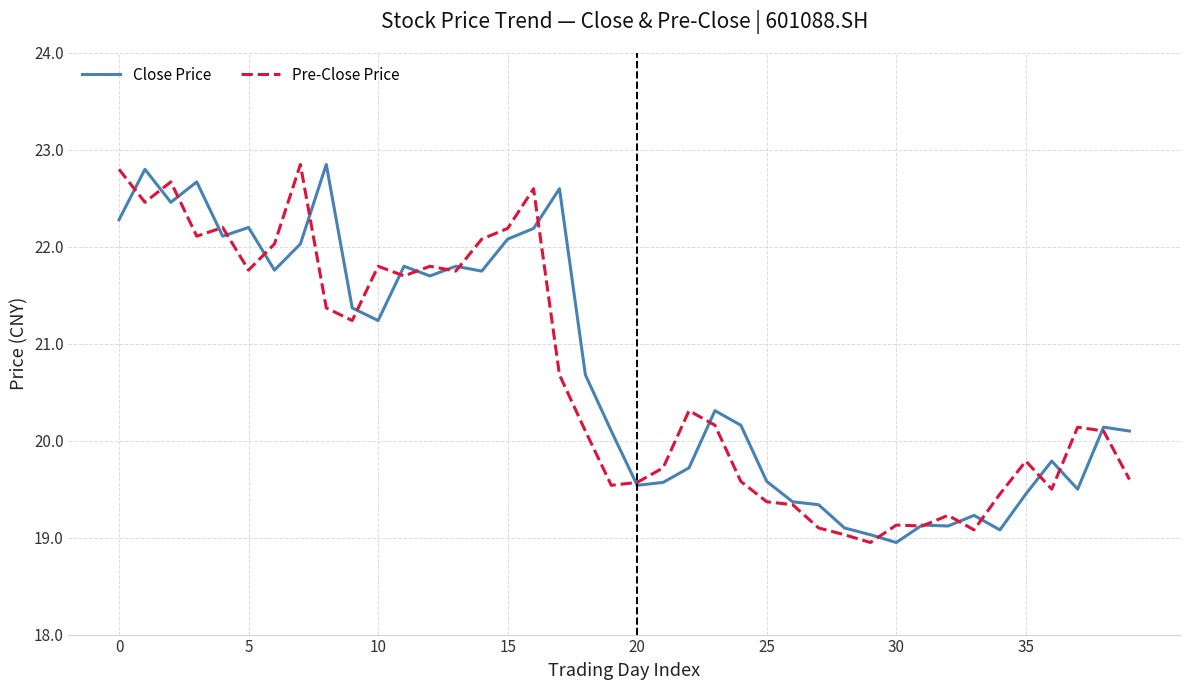

In Pre-Close Price, how many points are higher than both neighbors (excluding endpoints)?

11